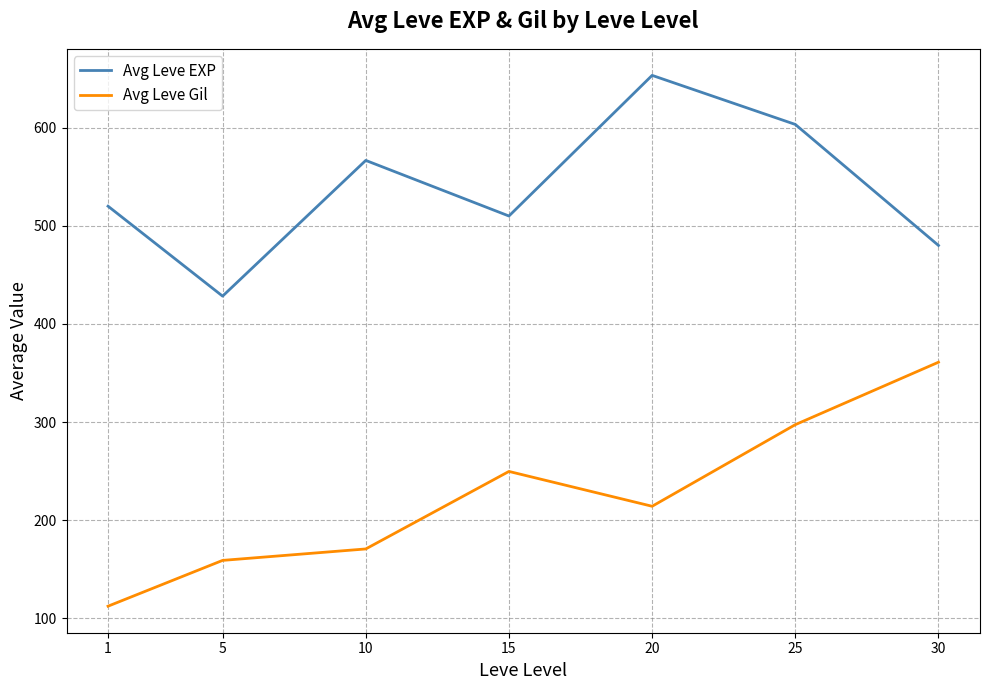

Count the number of categories in the chart.

7